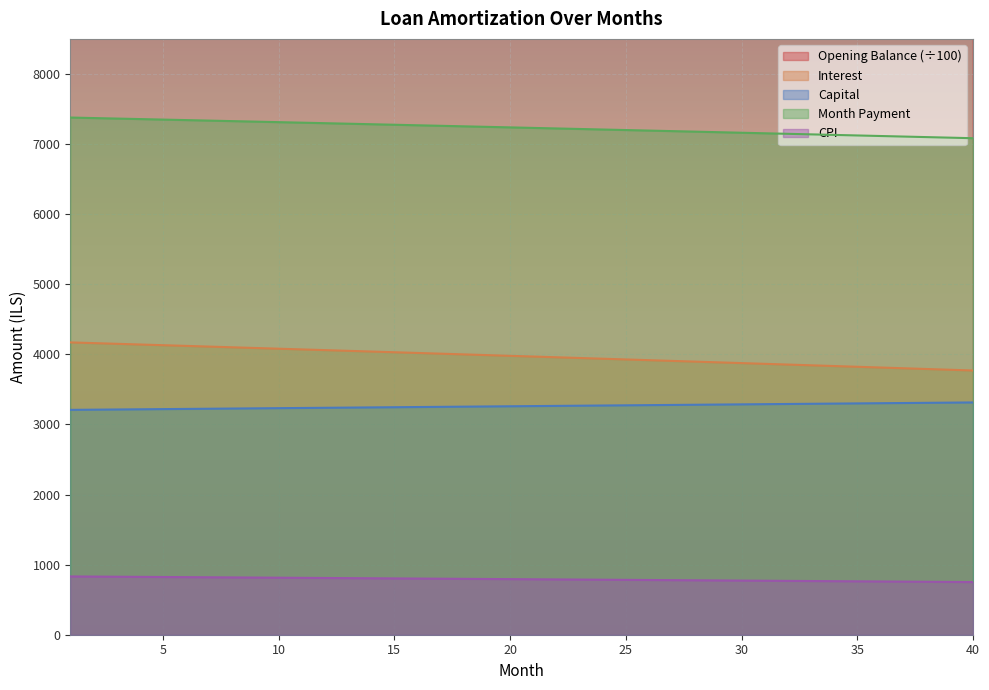

The value of capital at 14 is 2235.7. True or false?

False